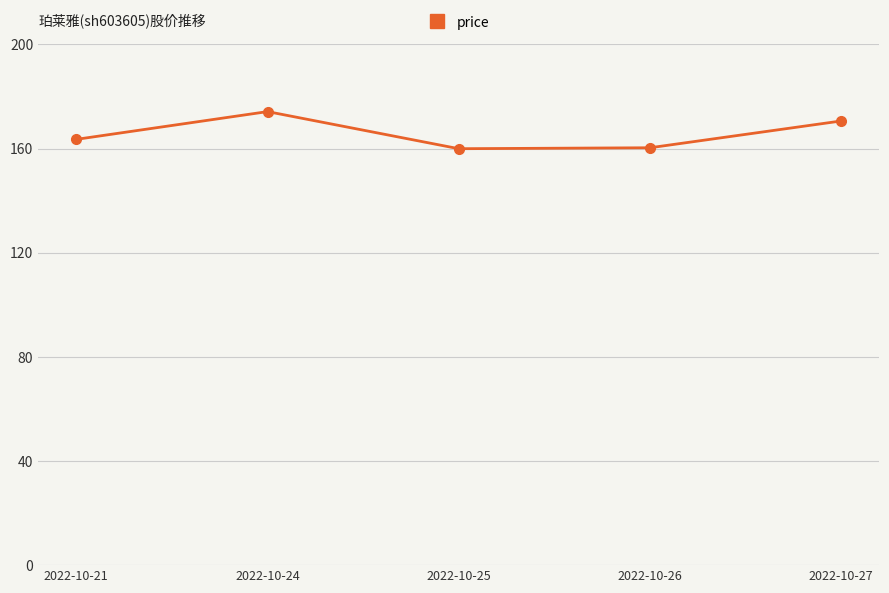

At which label does the data first exceed 163?

2022-10-21